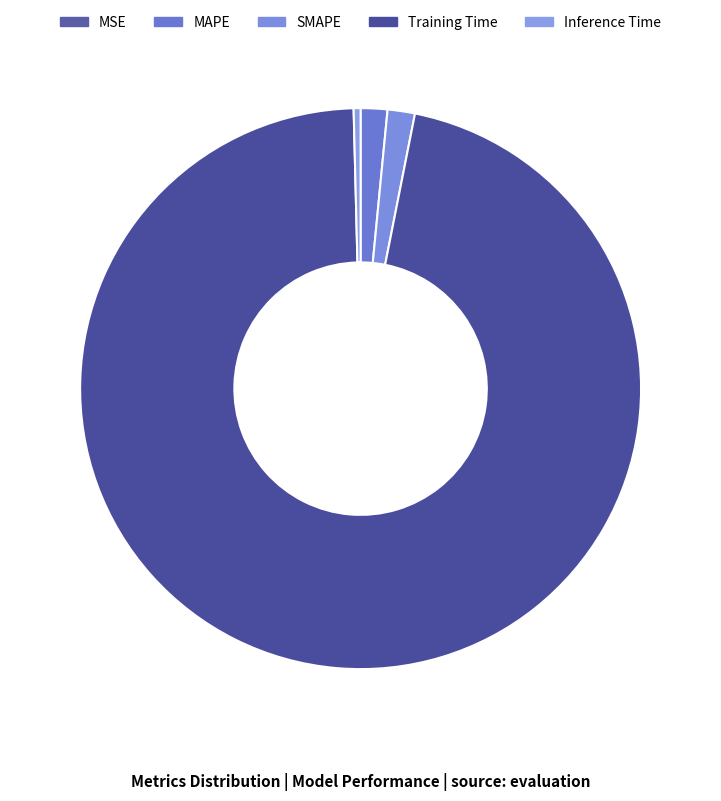

What is the majority slice?

Training Time